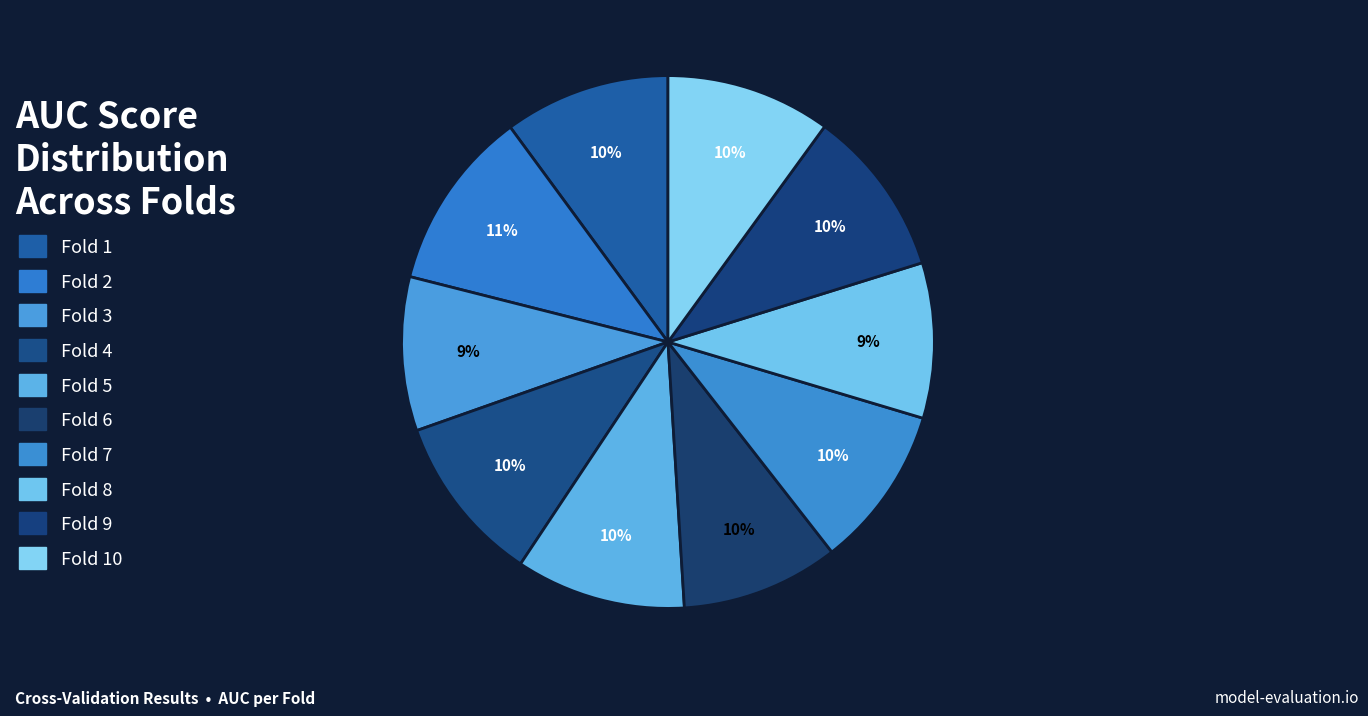

Count the number of slices in the pie.

10